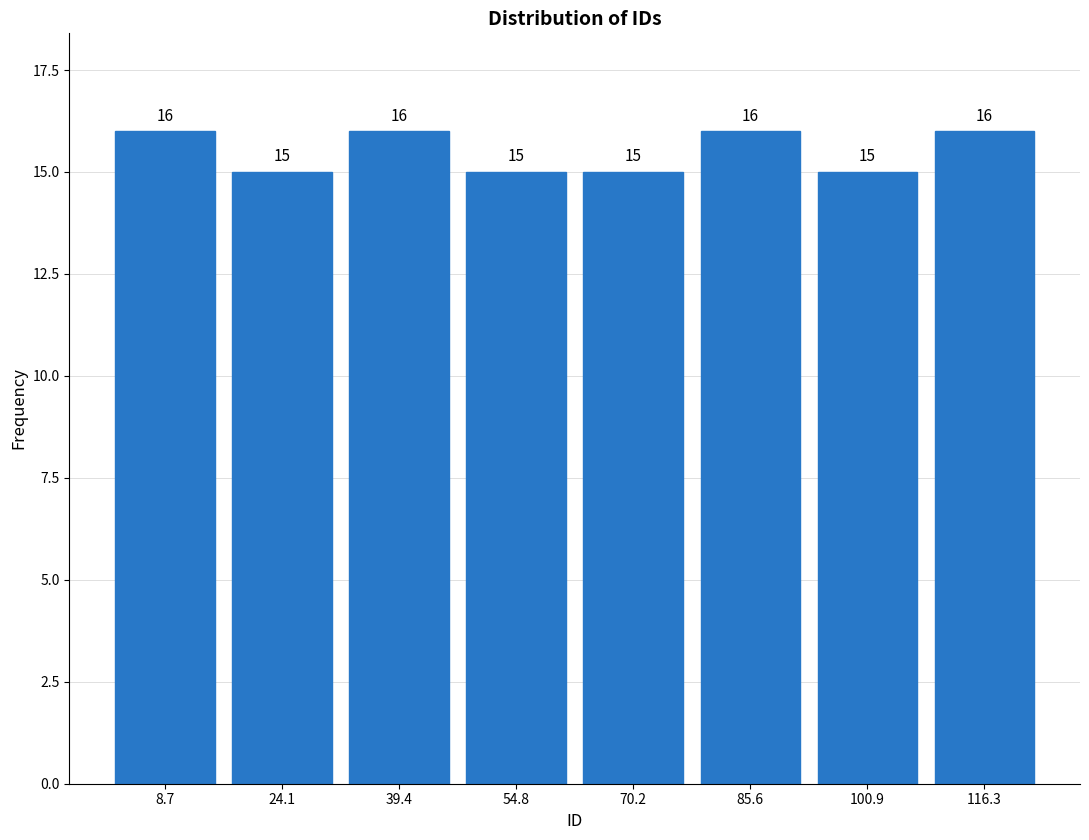

Reading left to right, transcribe this chart: for each bar, give the range it covers on the x-axis and its height. The bar edges are not printed on the chart, so give them approximately, as read against the axis.

2 to 16: 16
16 to 32: 15
32 to 48: 16
48 to 62: 15
62 to 78: 15
78 to 94: 16
94 to 108: 15
108 to 124: 16